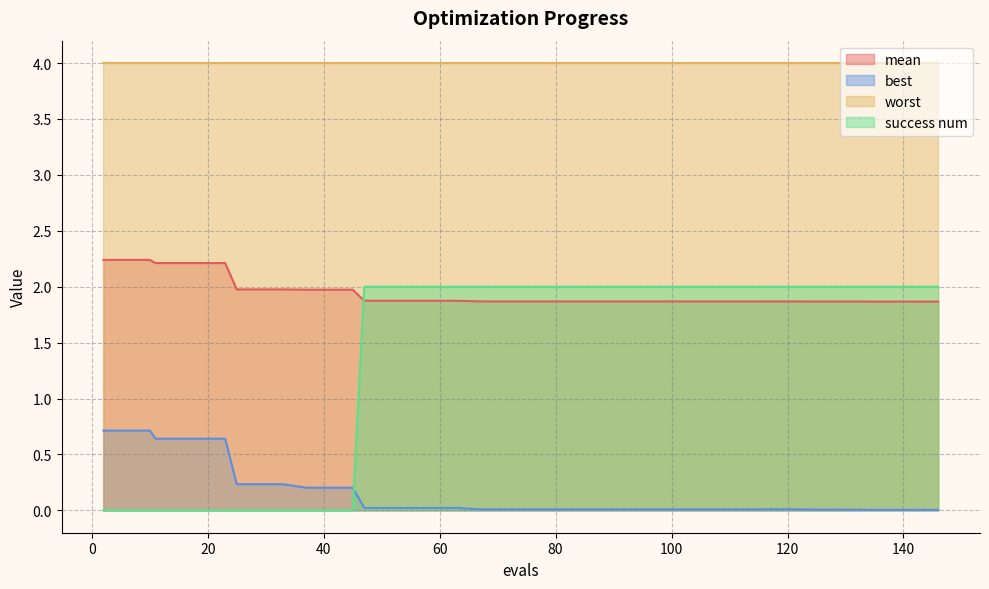

List the series in order of their overall mean, highest first.

worst, mean, success num, best